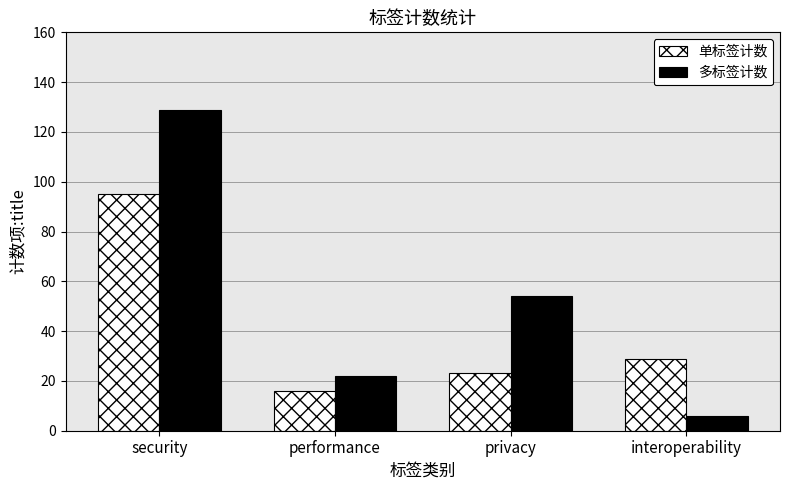

The 单标签计数 series shows 169 at security. True or false?

False